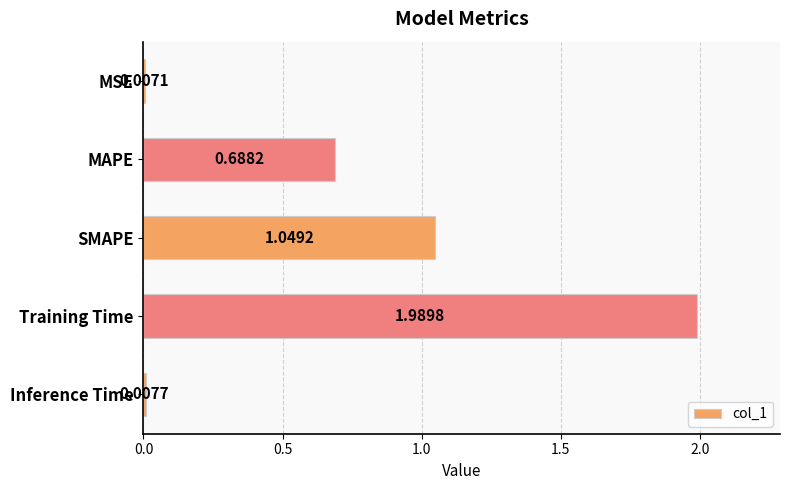

What is the label of the 1st bar from the bottom?

Inference Time